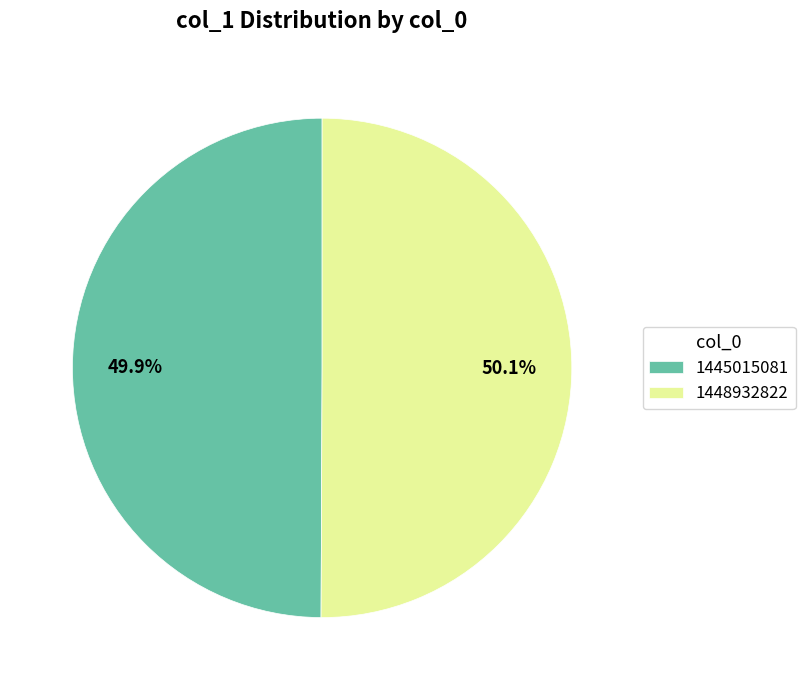

How much of the chart is everything except 1448932822?

49.9%